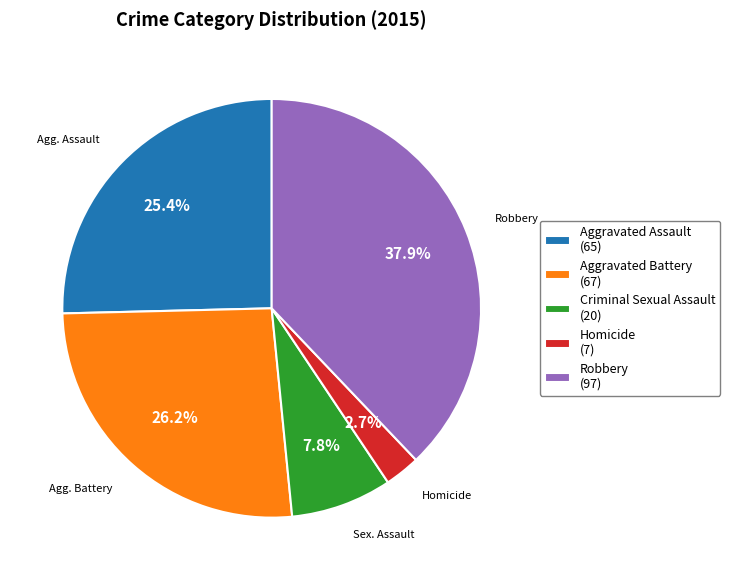

To the nearest percent, what is the average slice percentage?

20%